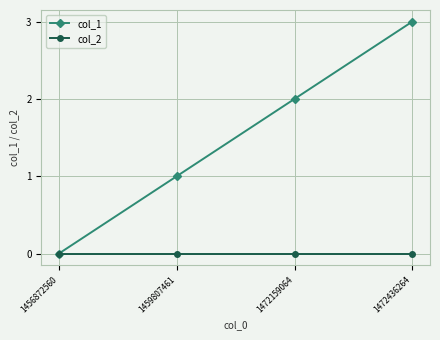

What is the total value across all series at 1472436264?

3